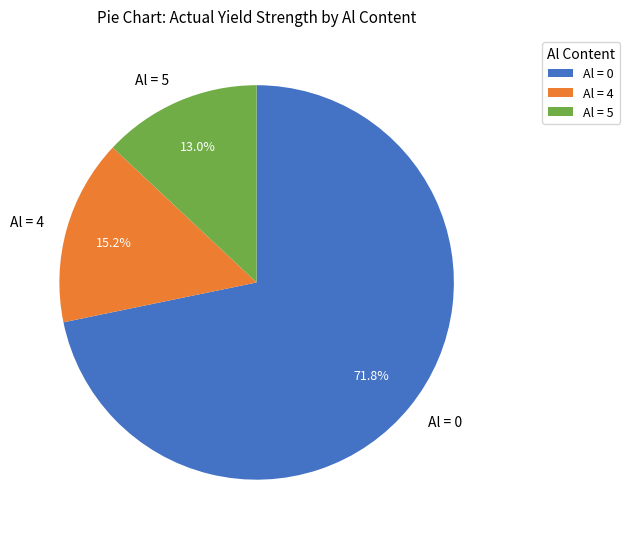

Count the number of slices in the pie.

3